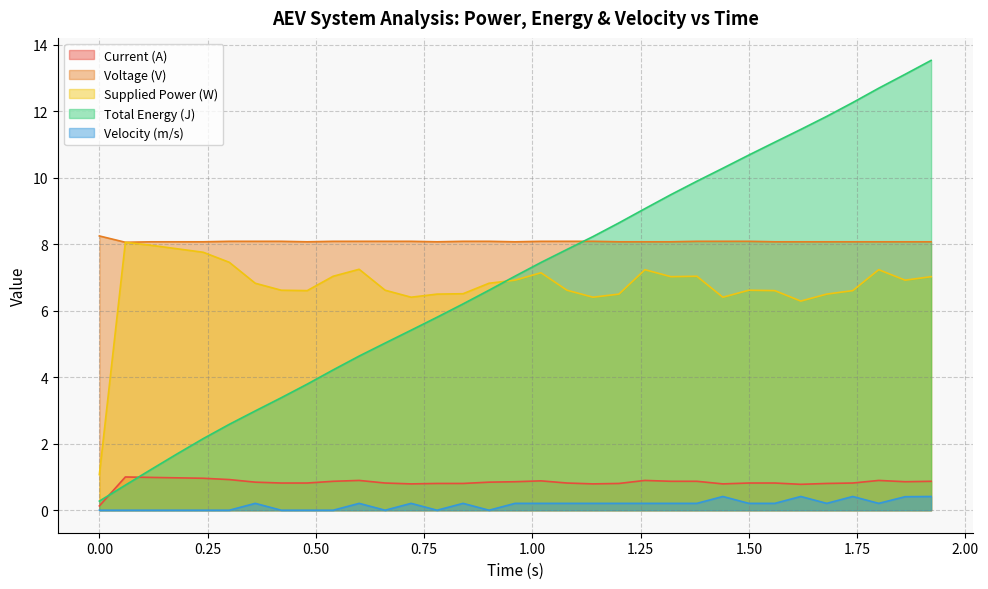

Which series has the widest spread of values?

Total Energy (J)